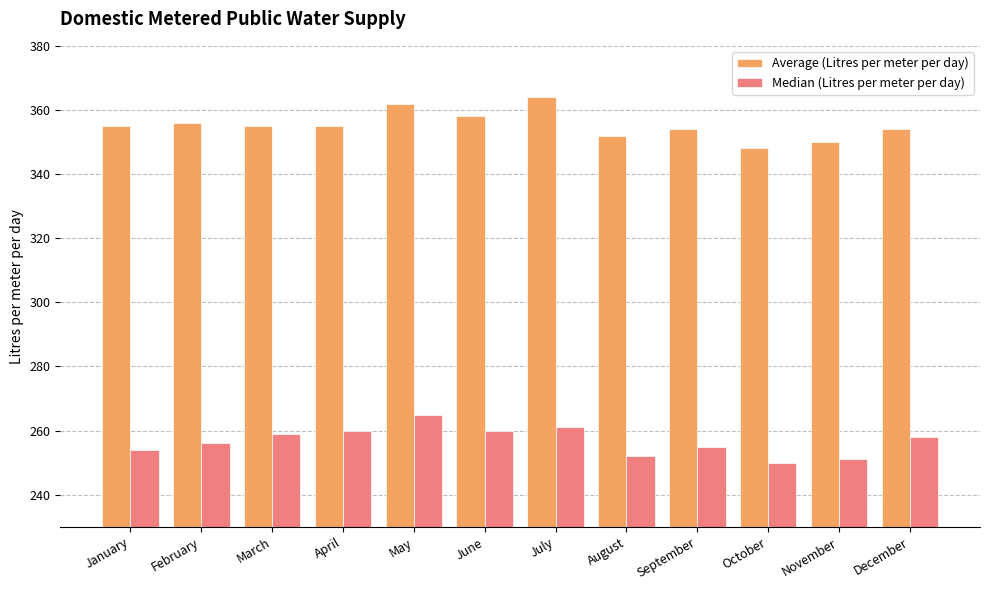

What is the value of the Median (Litres per meter per day) bar at the 5th from the left?

265